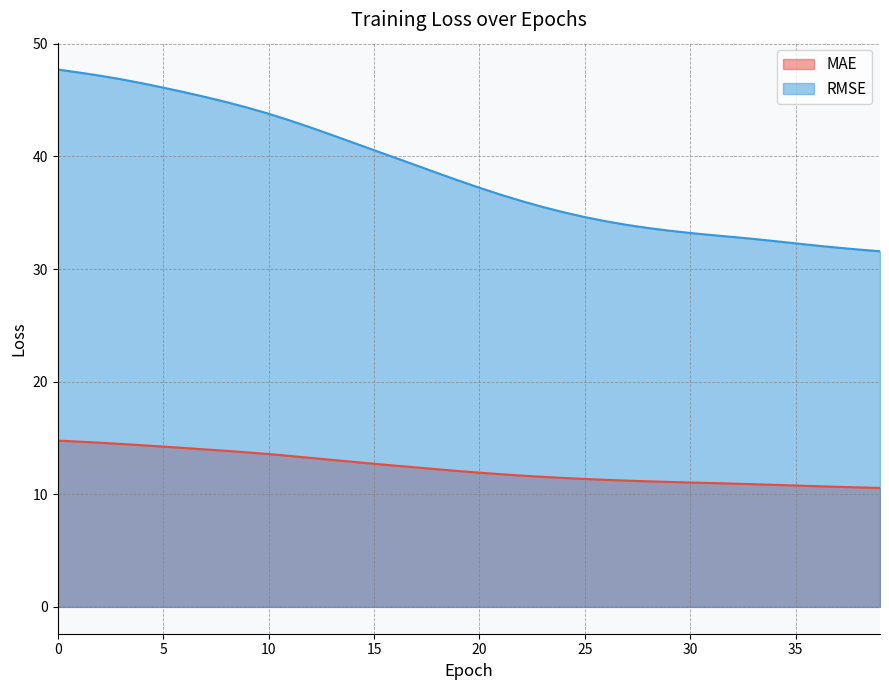

The value of MAE at 38 is 10.6. True or false?

True